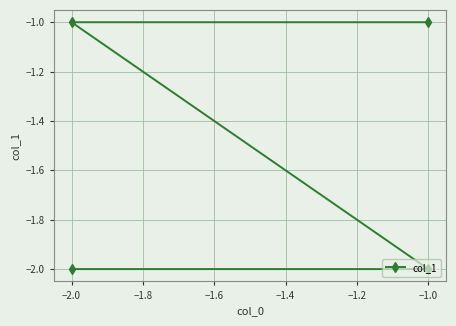

True or false: the data has more than 1 interior local peaks.

False